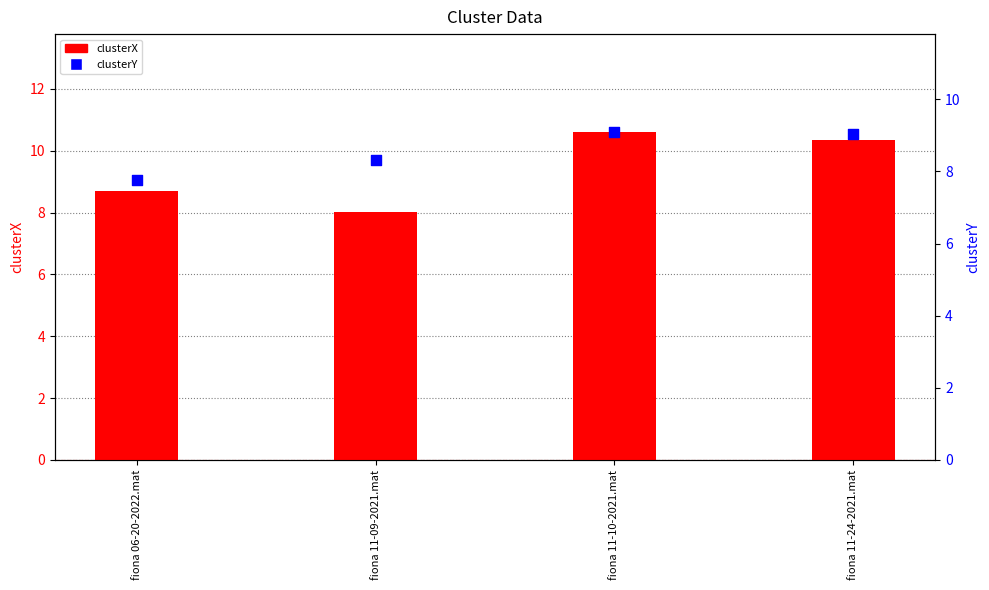

Is the value of clusterY at fiona 11-10-2021.mat greater than the value of clusterX at fiona 06-20-2022.mat?

Yes